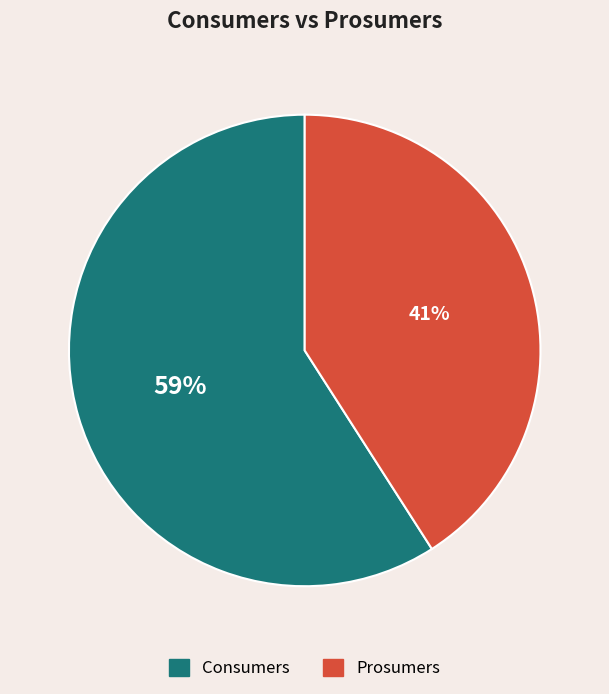

What is the ratio of the value at Consumers to the value at Prosumers?

1.4